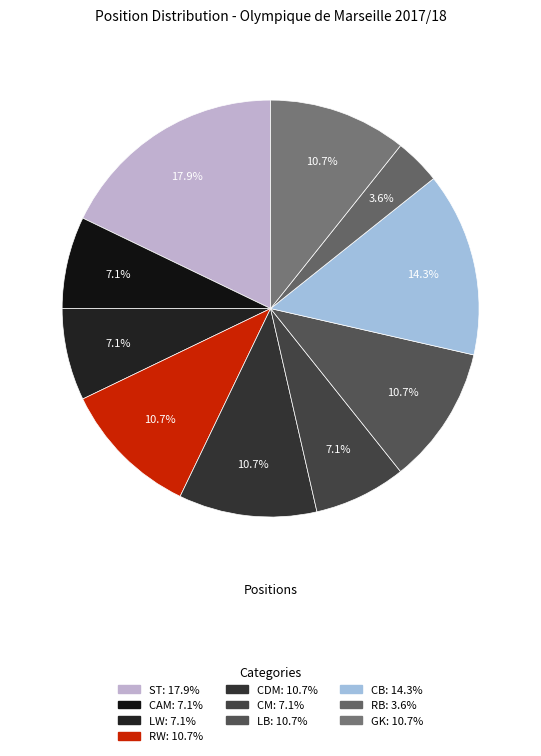

Is there a majority slice in this chart?

No